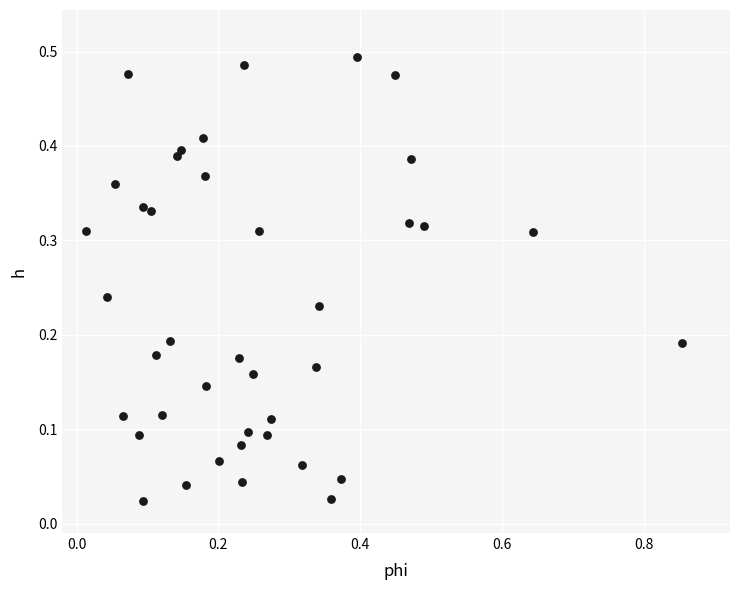

What is the range of X values (max minus min)?

0.8